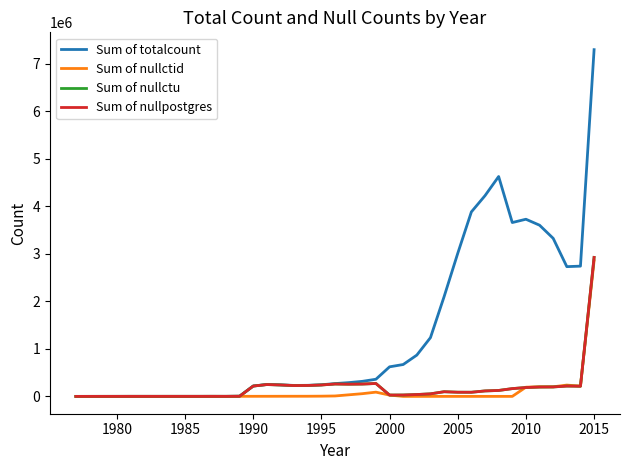

Which series has the largest range (max minus min)?

Sum of totalcount